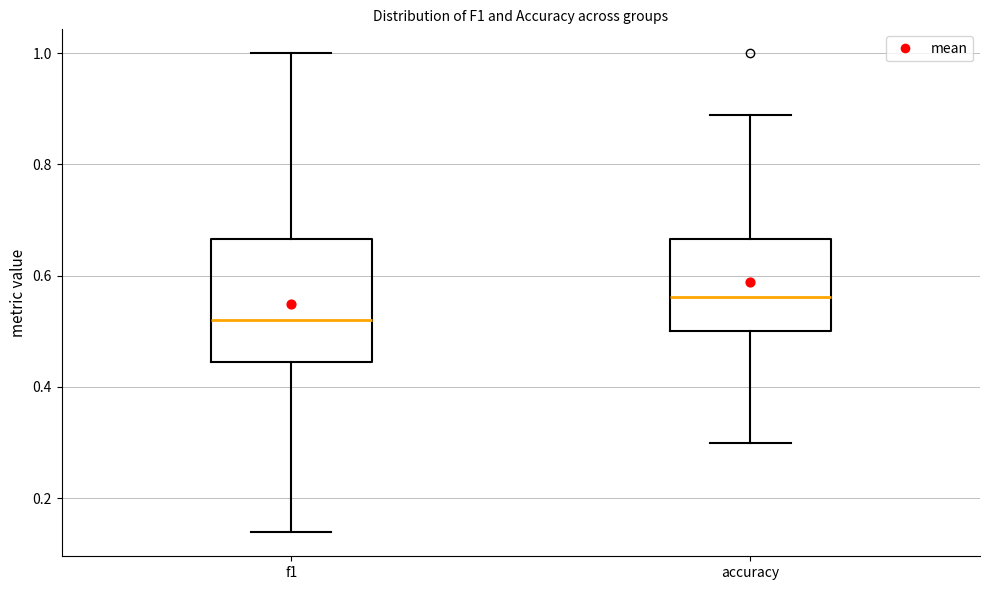

Comparing the boxes themselves (not the whiskers), which one is the tallest?

f1